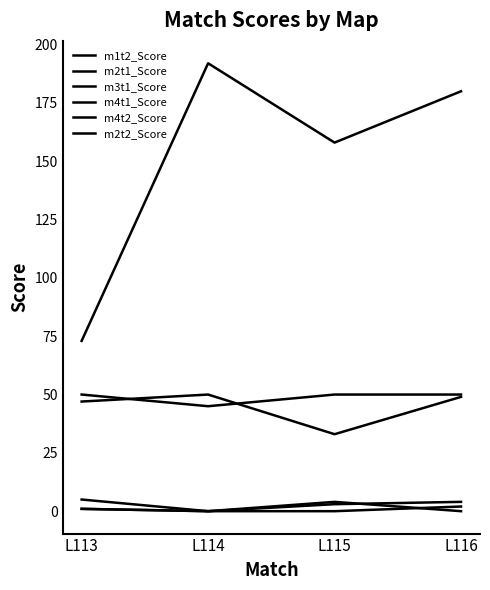

Where is the first local maximum for m2t1_Score?

L114